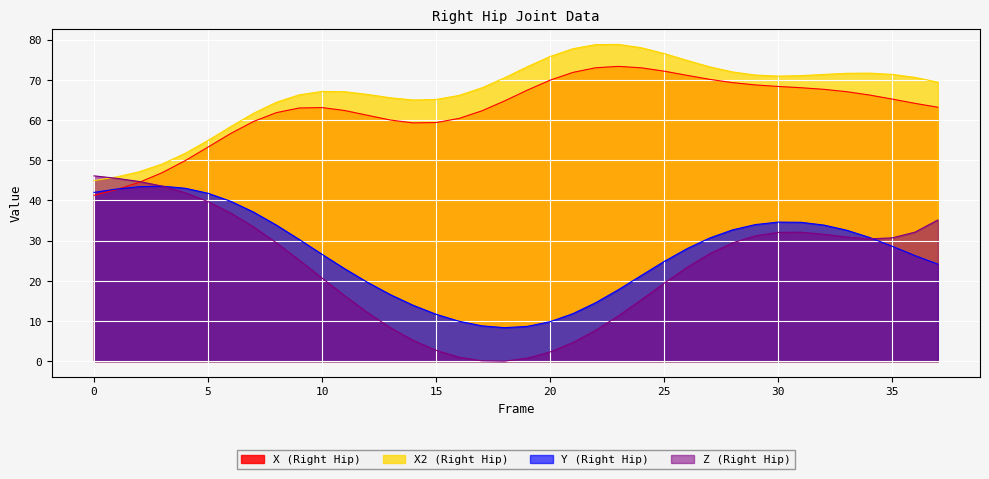

At 25, list the series in order from smallest to largest.

Z (Right Hip), Y (Right Hip), X (Right Hip), X2 (Right Hip)